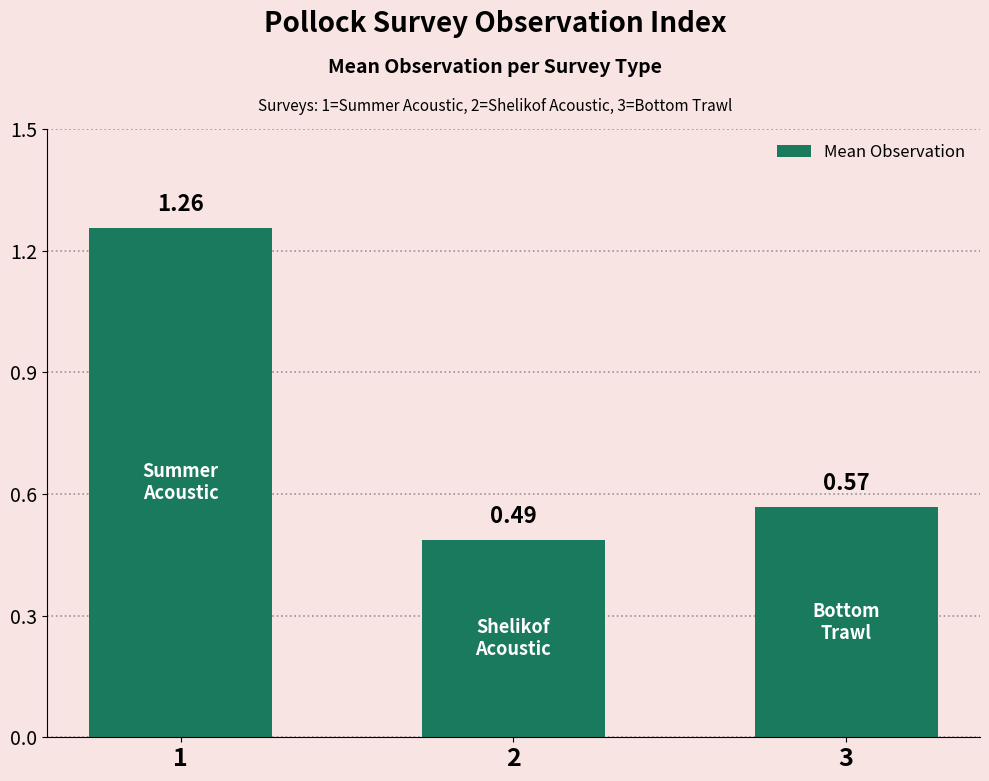

Approximately how many times larger is the value at 2 compared to 1?

0.4